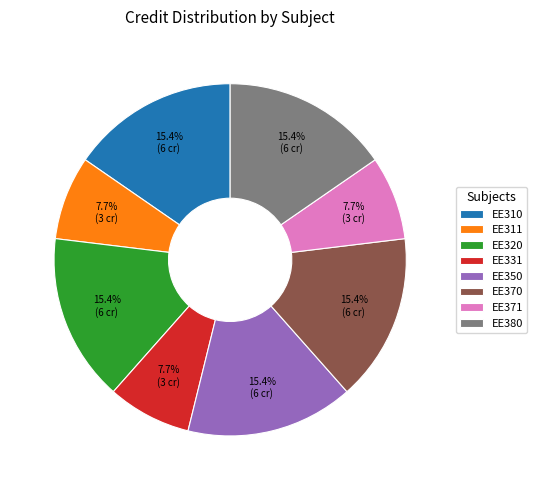

True or false: EE370 accounts for 15% of the total.

True